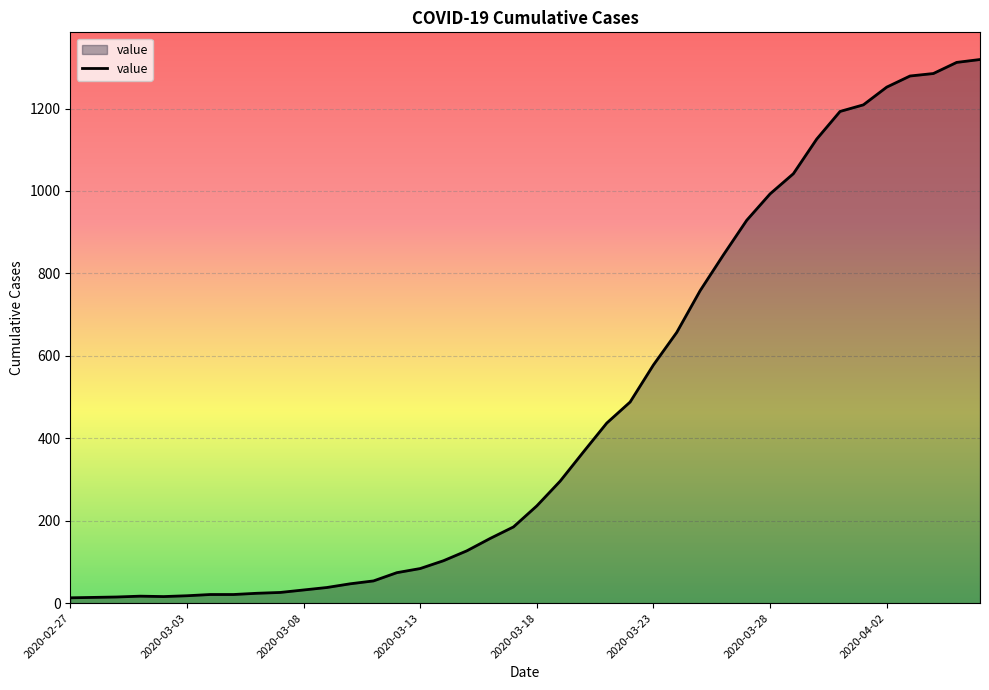

What is the difference between the maximum and minimum values?

1306